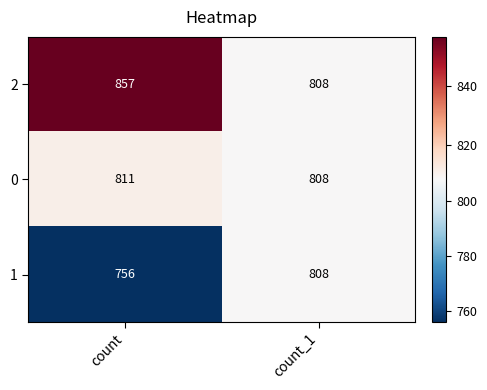

Which series changed the most between count and count_1?

1